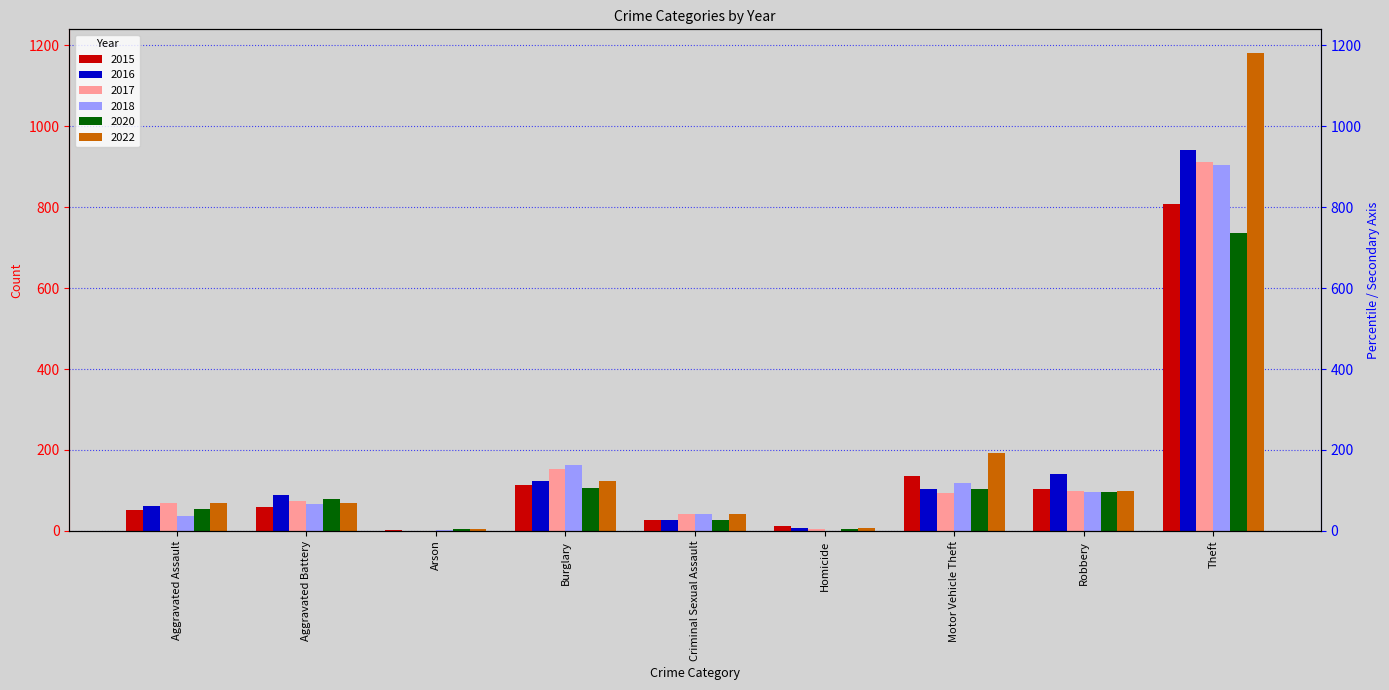

The 2015 series shows 59 at Aggravated Battery. True or false?

True